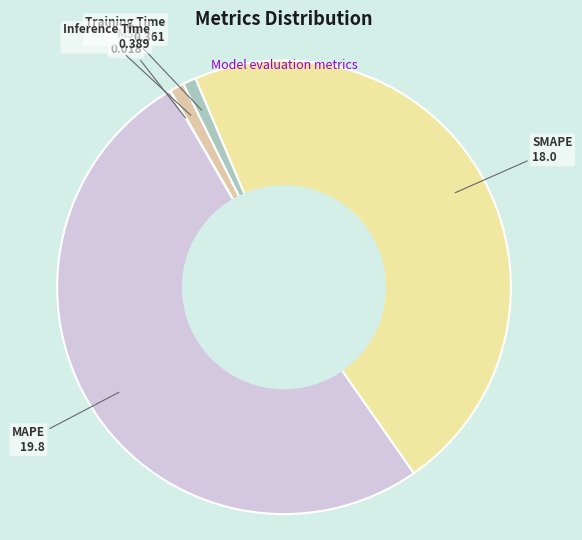

Is there a majority slice in this chart?

Yes